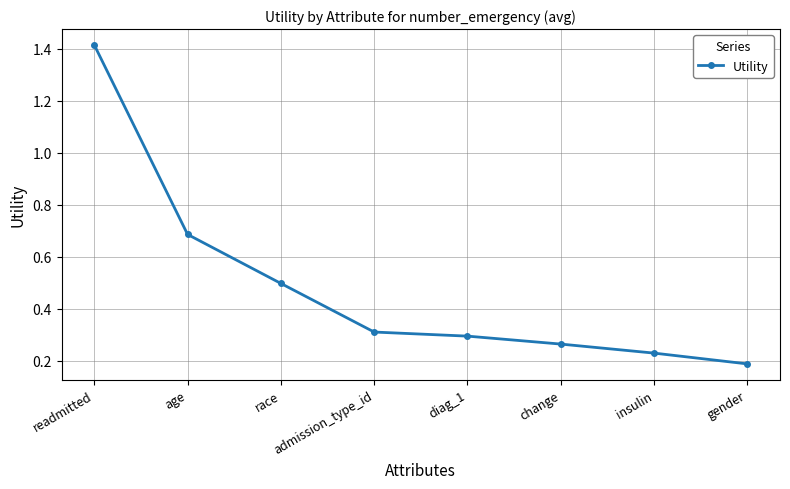

What is the label of the 2nd point from the left?

age